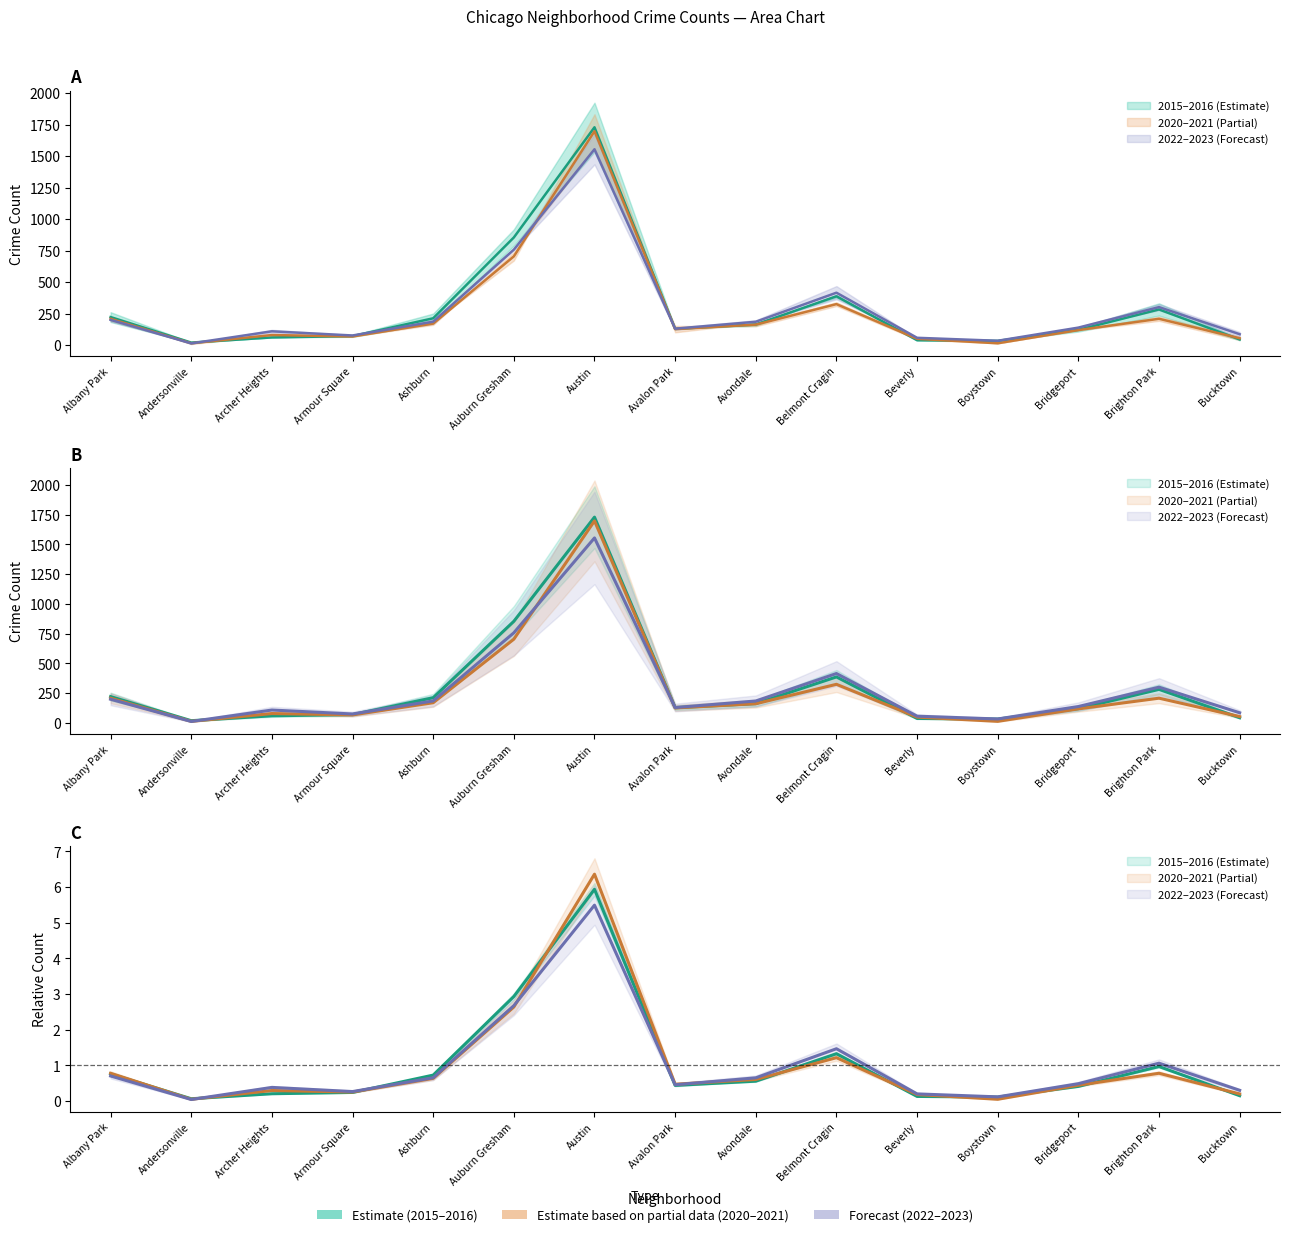

At which category does 2021 reach its first local peak?

Austin